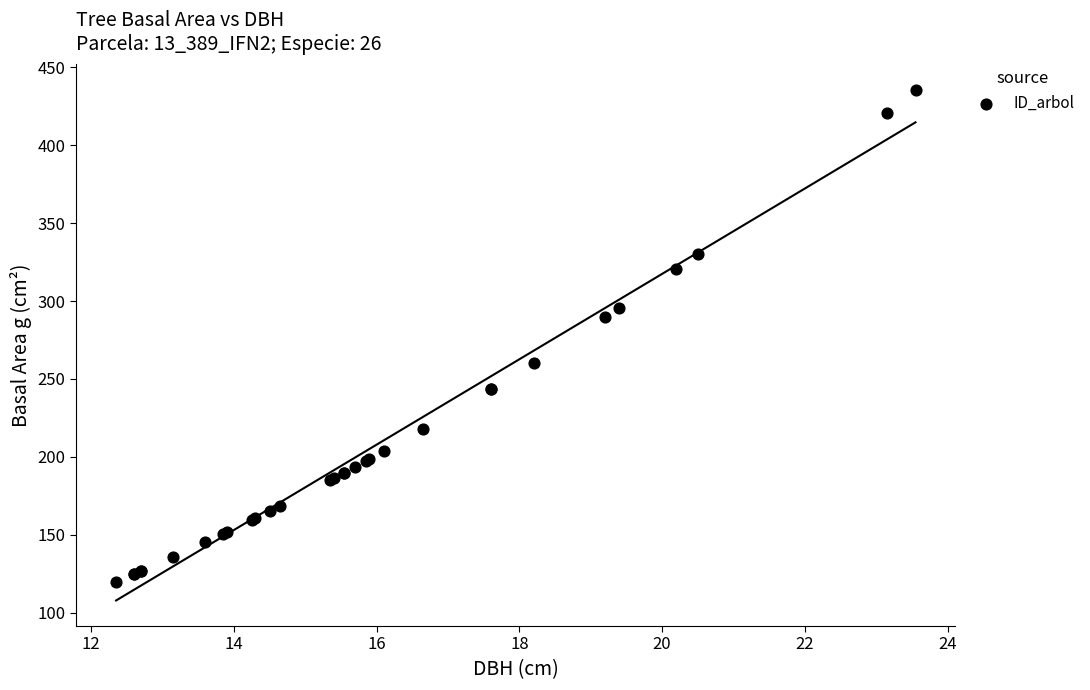

What Y value in the scatter plot is closest to 277?

289.5